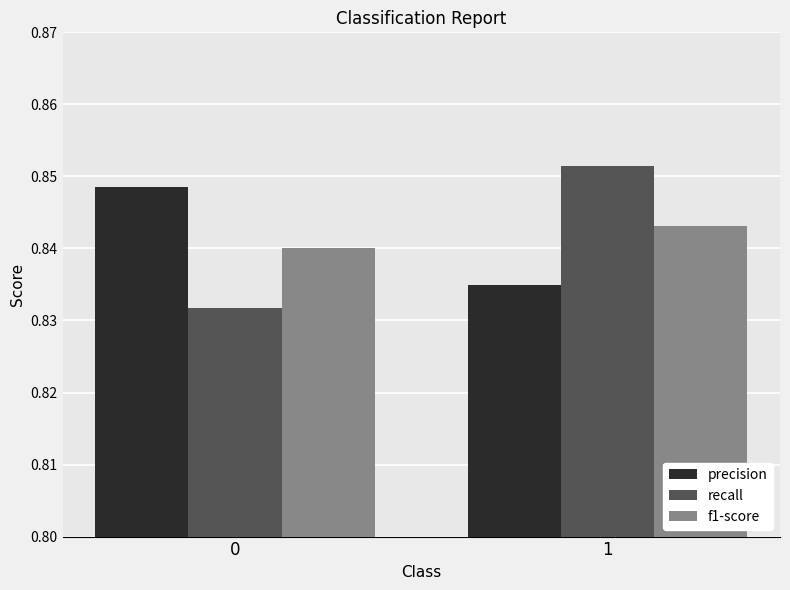

How many bars are there in total?

6